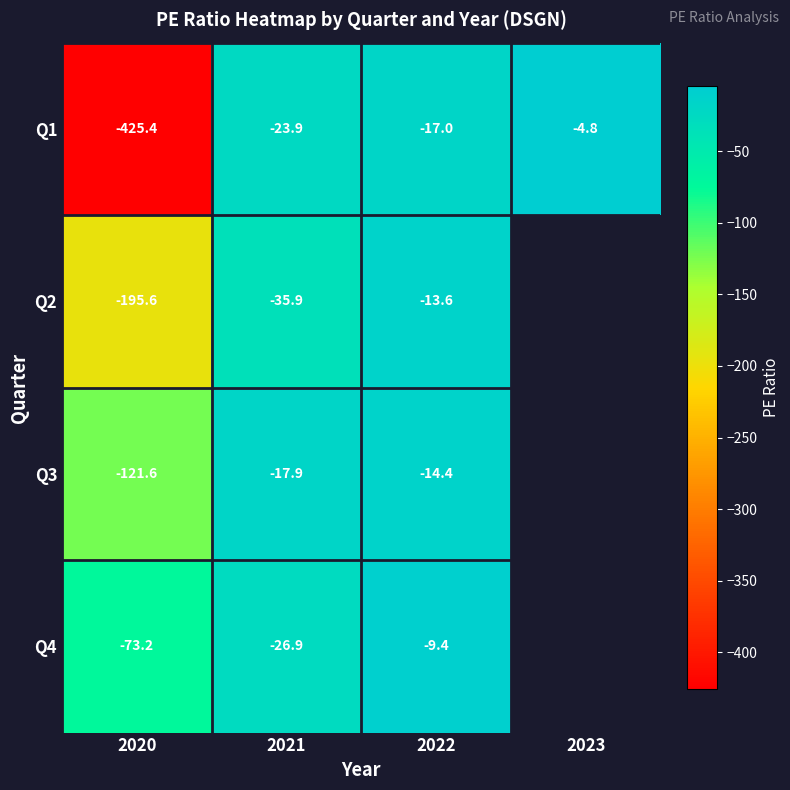

At which category is the sum across all series the highest?

2022